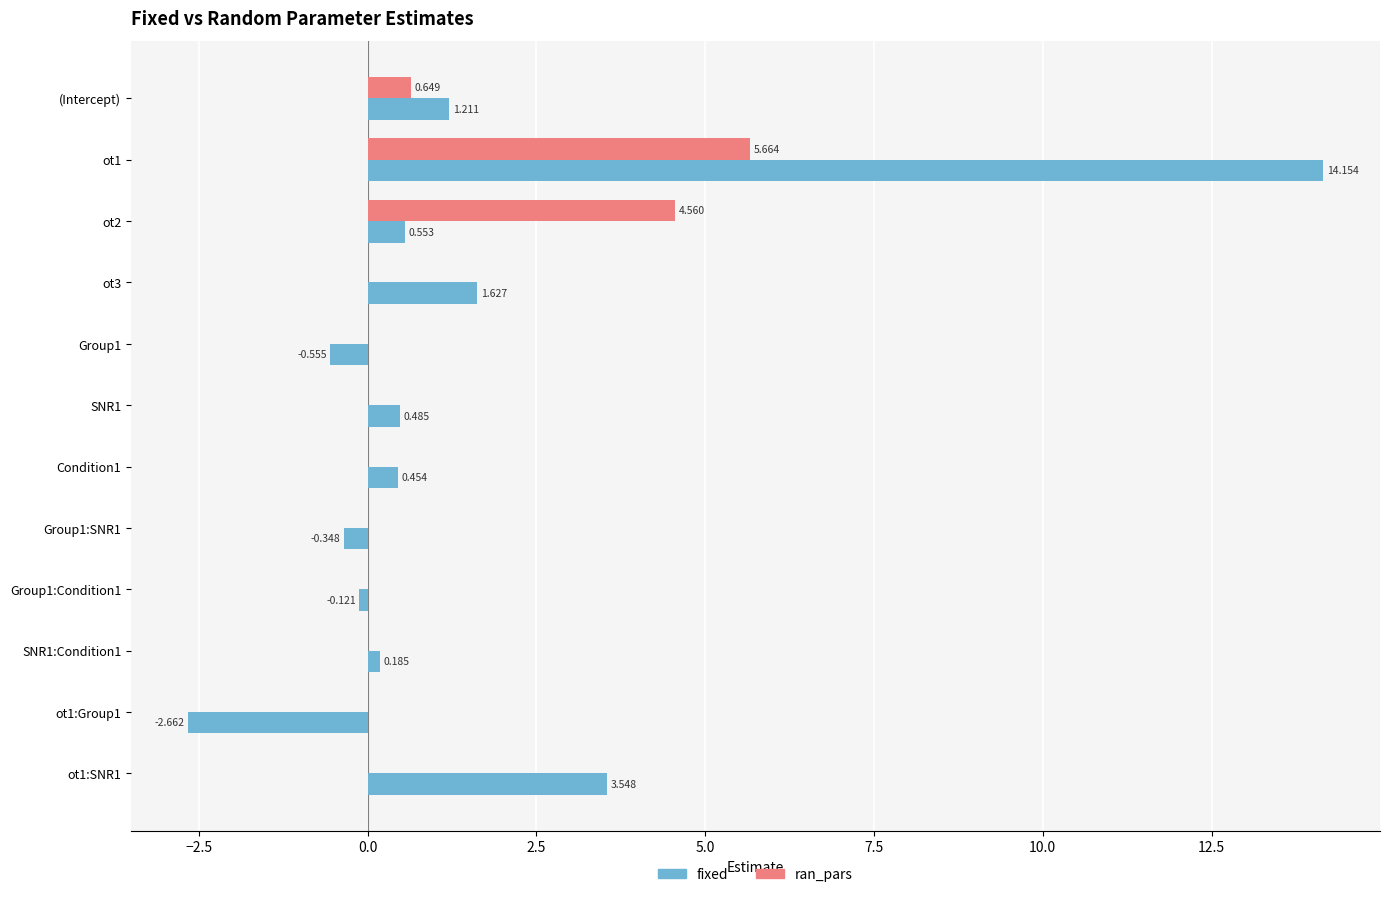

Between ot1 and Condition1, which series saw the biggest shift?

fixed